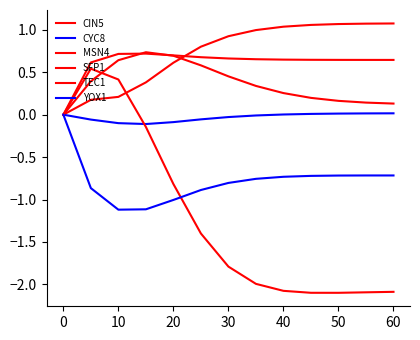

What is the sum of all SFP1 values?

8.0